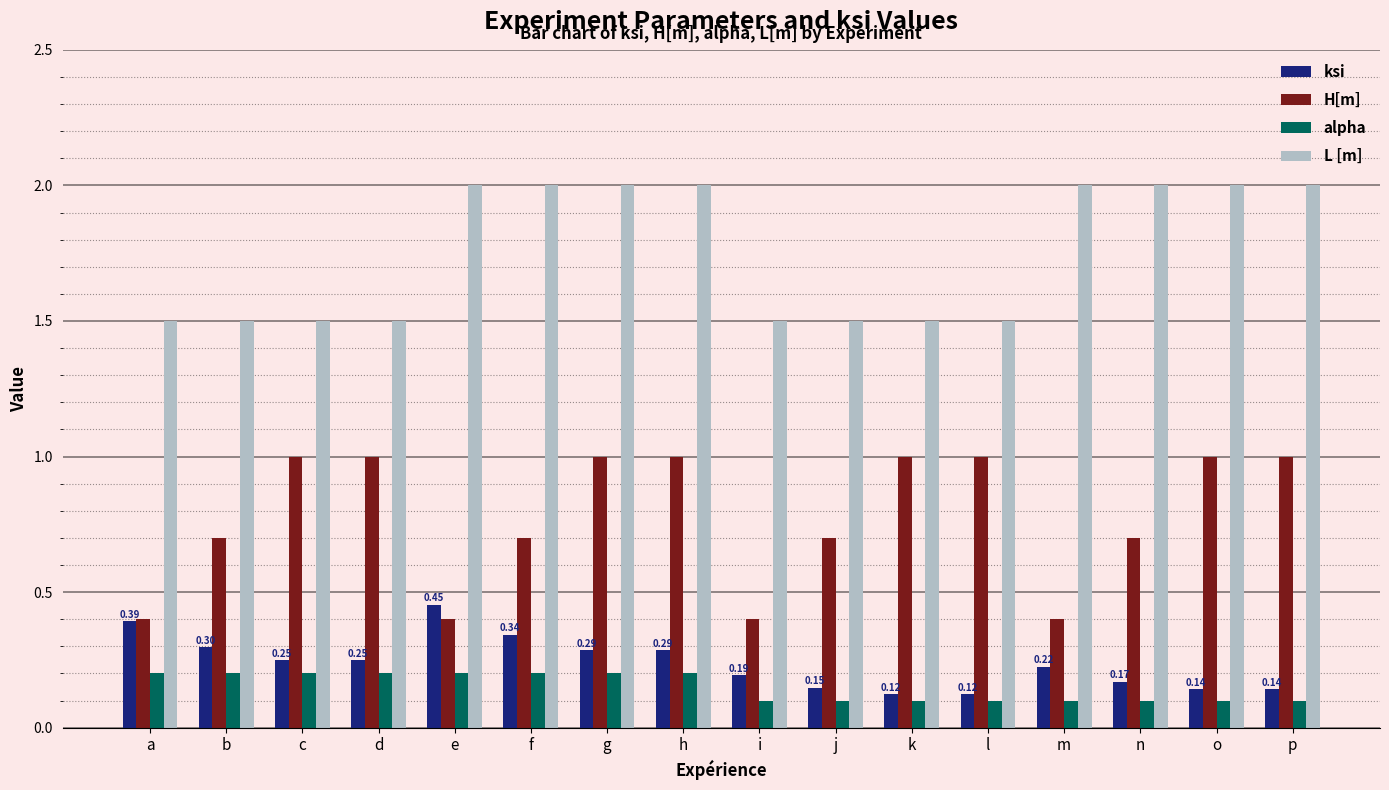

What is the difference between the highest and lowest values at f?

1.8